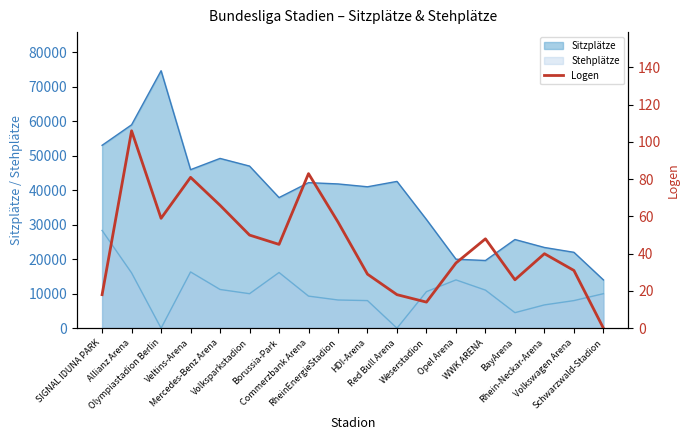

What is the approximate value at Veltins-Arena, to the nearest 50?

100